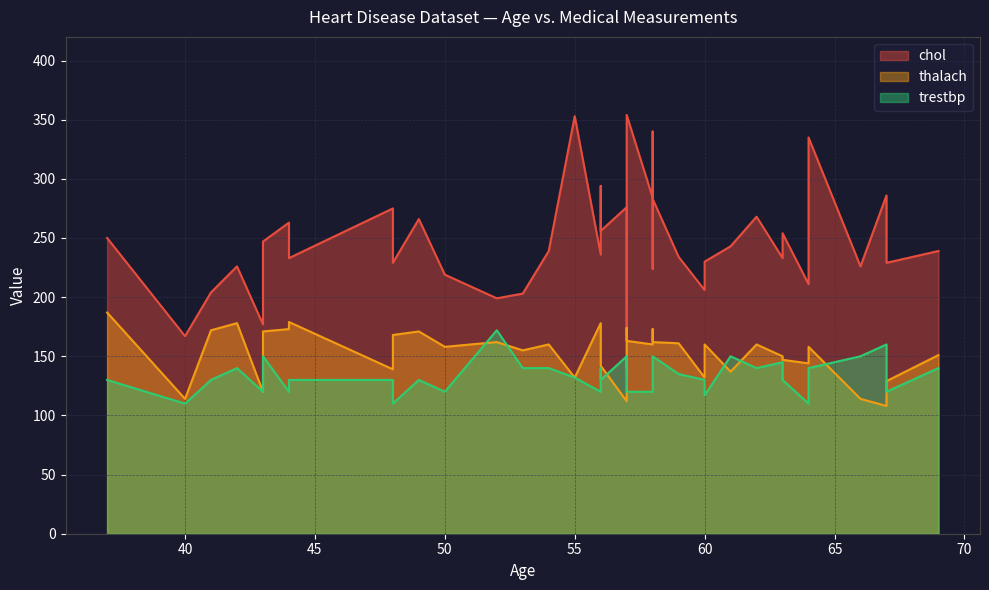

Count the number of data series in this chart.

3